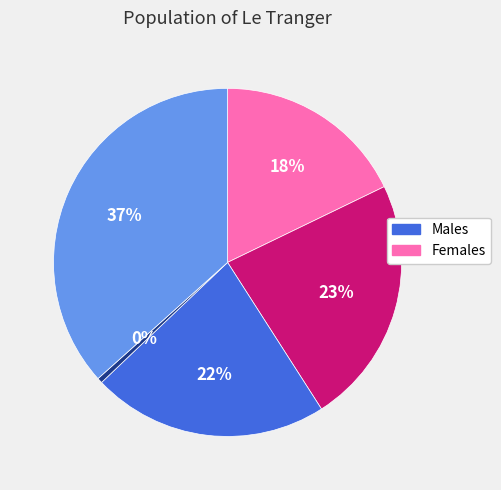

Is there a majority slice in this chart?

No